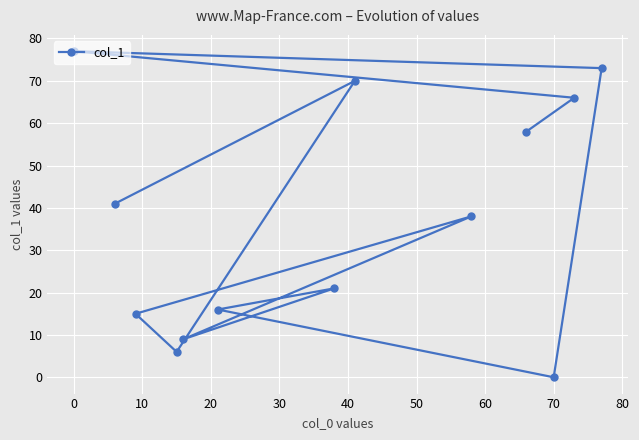

Reading left to right, extract all data points from this chart.

77	41	15	6	9	16	21	70	38	58	0	66	73